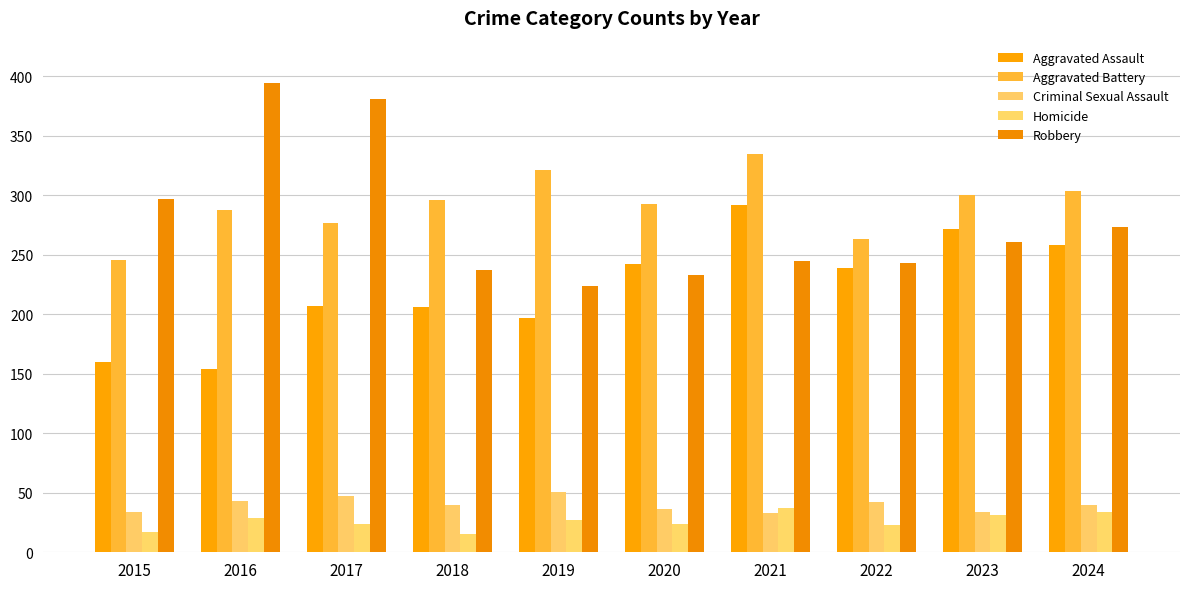

Rank the series by their maximum value, from highest to lowest.

Robbery, Aggravated Battery, Aggravated Assault, Criminal Sexual Assault, Homicide